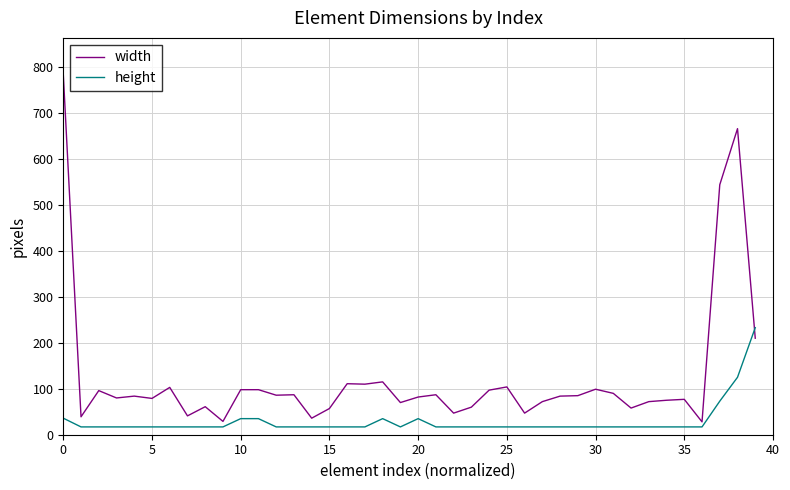

What is the maximum value for height?

233